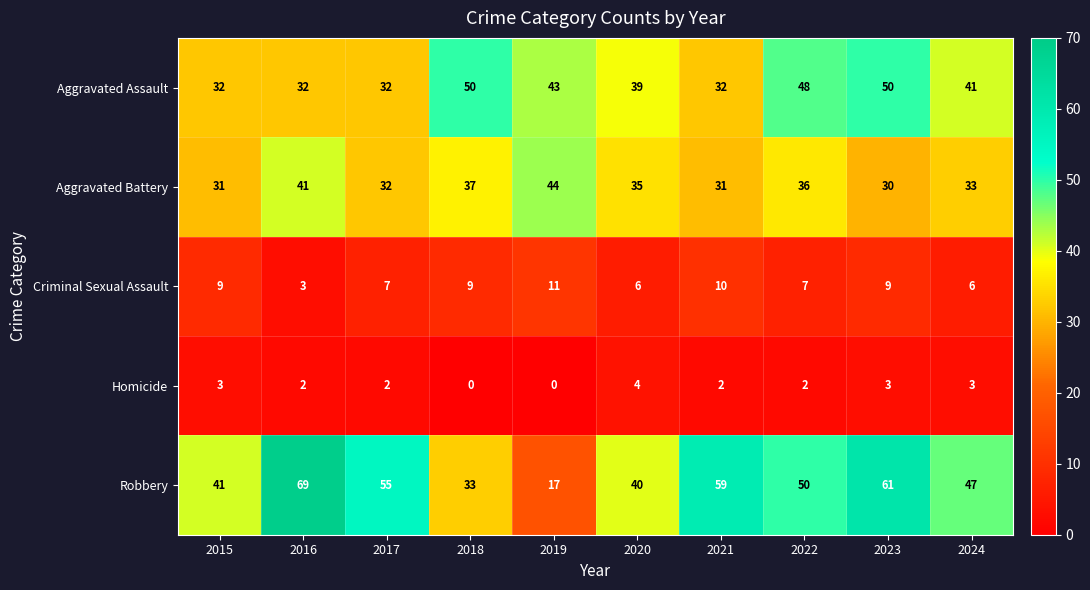

At how many categories does at least one series exceed 27?

10